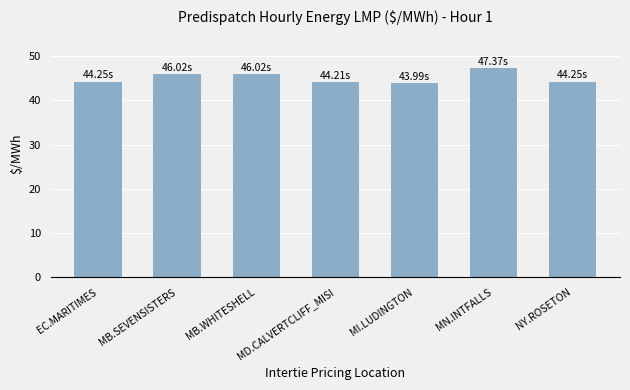

Approximately how many times larger is the value at MI.LUDINGTON compared to MN.INTFALLS?

0.9